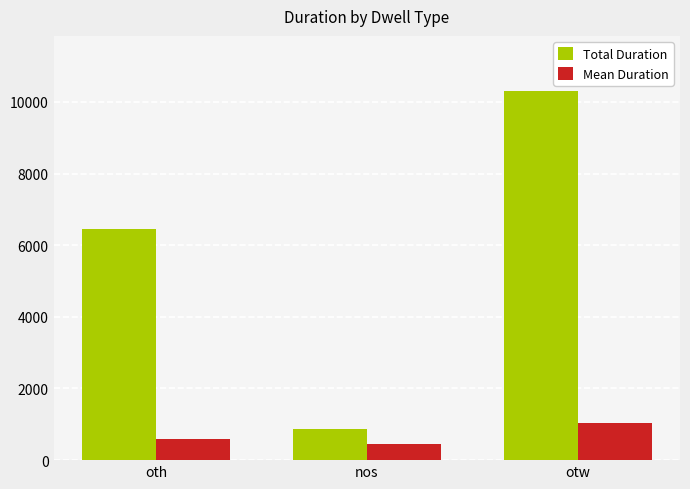

The Mean Duration series shows 1050.3 at oth. True or false?

False